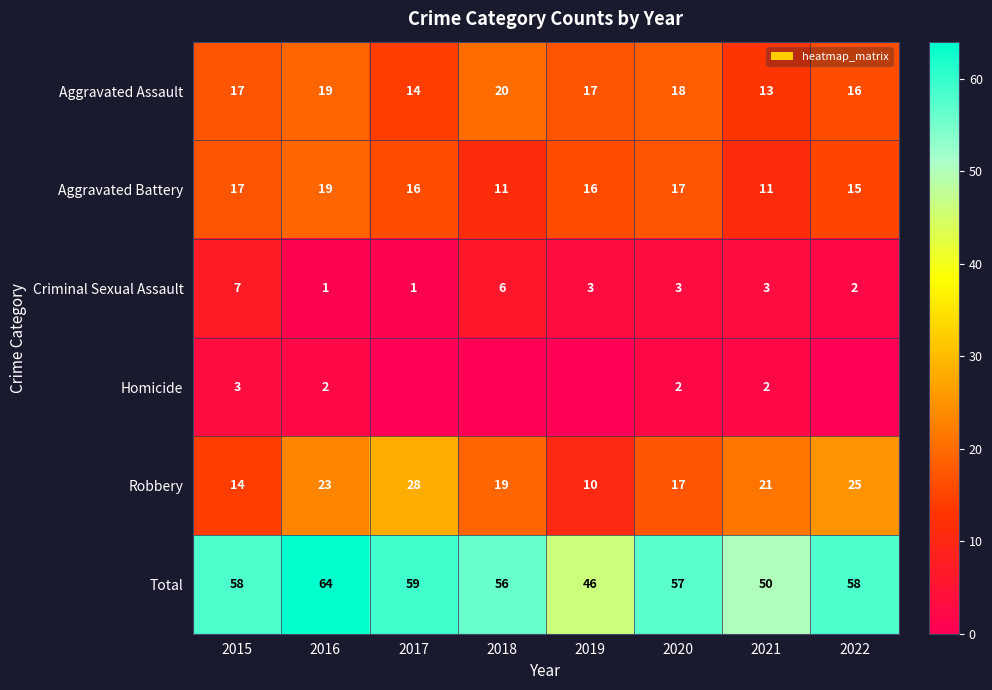

What value does the Criminal Sexual Assault series have at 2020?

3